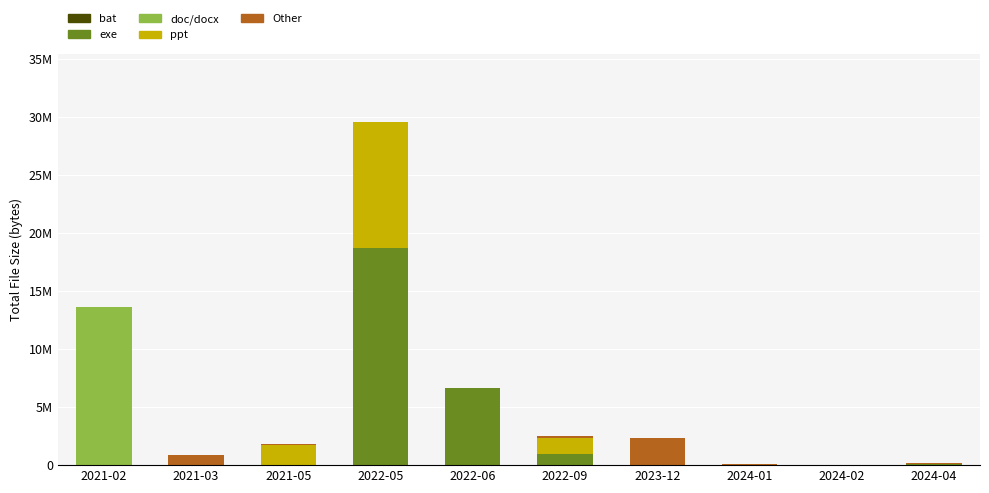

What are all the series names shown in the legend?

bat, exe, doc/docx, ppt, Other